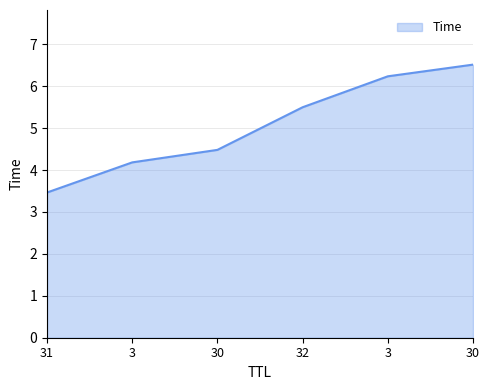

Reading left to right, list all the values displayed in this chart.

31=3.5	3=4.2	30=4.5	32=5.5	3=6.2	30=6.5